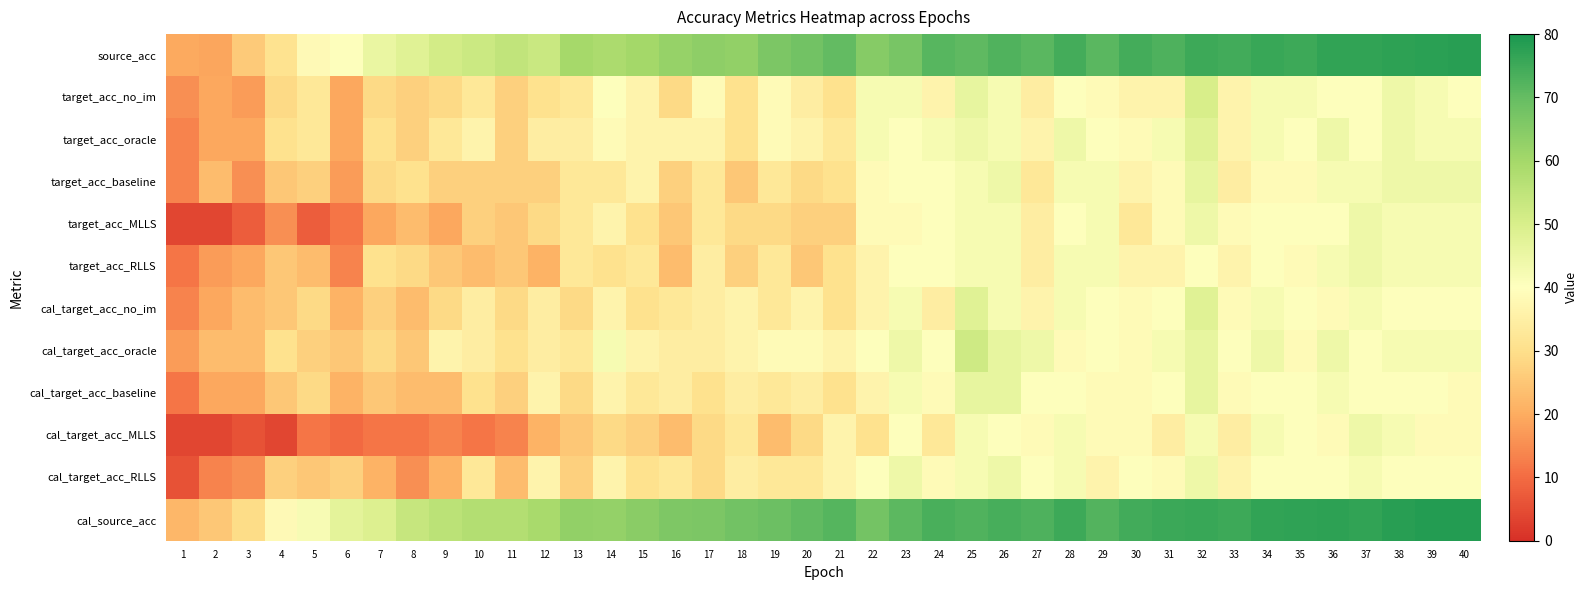

Reading right to left, transcribe all the data shown in this chart.

source_acc: 40=77.8	39=77.5	38=77.3	37=76.6	36=76.8	35=75.1	34=75.7	33=74.5	32=75.0	31=72.9	30=74.3	29=71.4	28=74.1	27=71.3	26=72.7	25=70.7	24=71.7	23=67.2	22=64.9	21=70.0	20=68.0	19=66.4	18=63.0	17=63.6	16=62.4	15=60.0	14=58.7	13=59.9	12=52.9	11=54.6	10=52.5	9=51.1	8=48.1	7=45.5	6=40.5	5=38.2	4=31.2	3=25.9	2=19.0	1=19.5
target_acc_no_im: 40=40.4	39=42.3	38=44.2	37=40.4	36=40.4	35=42.3	34=42.3	33=36.5	32=50.0	31=36.5	30=36.5	29=38.5	28=40.4	27=34.6	26=42.3	25=46.1	24=36.5	23=42.3	22=42.3	21=30.8	20=34.6	19=38.5	18=30.8	17=38.5	16=28.9	15=36.5	14=40.4	13=32.7	12=30.8	11=26.9	10=32.7	9=28.9	8=26.9	7=28.9	6=19.2	5=32.7	4=28.9	3=17.3	2=19.2	1=15.4
target_acc_oracle: 40=42.3	39=42.3	38=44.2	37=40.4	36=44.2	35=40.4	34=42.3	33=36.5	32=48.1	31=42.3	30=38.5	29=40.4	28=44.2	27=36.5	26=42.3	25=44.2	24=42.3	23=40.4	22=42.3	21=32.7	20=36.5	19=38.5	18=30.8	17=36.5	16=36.5	15=36.5	14=38.5	13=34.6	12=34.6	11=26.9	10=36.5	9=32.7	8=26.9	7=30.8	6=19.2	5=32.7	4=30.8	3=19.2	2=19.2	1=13.5
target_acc_baseline: 40=44.2	39=44.2	38=44.2	37=42.3	36=42.3	35=38.5	34=38.5	33=34.6	32=46.1	31=38.5	30=36.5	29=42.3	28=42.3	27=32.7	26=44.2	25=42.3	24=40.4	23=40.4	22=38.5	21=30.8	20=28.9	19=32.7	18=25.0	17=32.7	16=26.9	15=36.5	14=32.7	13=32.7	12=26.9	11=26.9	10=26.9	9=26.9	8=30.8	7=28.9	6=17.3	5=26.9	4=25.0	3=15.4	2=23.1	1=13.5
target_acc_MLLS: 40=42.3	39=42.3	38=42.3	37=44.2	36=40.4	35=40.4	34=40.4	33=38.5	32=44.2	31=38.5	30=32.7	29=42.3	28=40.4	27=34.6	26=42.3	25=42.3	24=40.4	23=38.5	22=38.5	21=26.9	20=26.9	19=28.9	18=28.9	17=32.7	16=25.0	15=30.8	14=36.5	13=32.7	12=28.9	11=25.0	10=26.9	9=19.2	8=23.1	7=19.2	6=11.5	5=7.7	4=15.4	3=7.7	2=3.9	1=3.9
target_acc_RLLS: 40=42.3	39=42.3	38=42.3	37=44.2	36=42.3	35=38.5	34=40.4	33=36.5	32=40.4	31=36.5	30=36.5	29=42.3	28=42.3	27=34.6	26=42.3	25=42.3	24=40.4	23=40.4	22=36.5	21=30.8	20=25.0	19=32.7	18=26.9	17=34.6	16=23.1	15=32.7	14=30.8	13=32.7	12=21.1	11=25.0	10=23.1	9=25.0	8=28.9	7=30.8	6=13.5	5=23.1	4=25.0	3=19.2	2=17.3	1=11.5
cal_target_acc_no_im: 40=40.4	39=40.4	38=40.4	37=42.3	36=38.5	35=40.4	34=42.3	33=38.5	32=48.1	31=40.4	30=38.5	29=40.4	28=42.3	27=36.5	26=42.3	25=48.1	24=34.6	23=42.3	22=36.5	21=30.8	20=36.5	19=32.7	18=36.5	17=34.6	16=32.7	15=30.8	14=36.5	13=28.9	12=34.6	11=28.9	10=34.6	9=28.9	8=23.1	7=26.9	6=21.1	5=28.9	4=25.0	3=23.1	2=19.2	1=13.5
cal_target_acc_oracle: 40=42.3	39=42.3	38=42.3	37=40.4	36=44.2	35=38.5	34=44.2	33=40.4	32=46.1	31=42.3	30=38.5	29=40.4	28=38.5	27=44.2	26=46.1	25=51.9	24=40.4	23=44.2	22=40.4	21=36.5	20=38.5	19=38.5	18=36.5	17=34.6	16=34.6	15=36.5	14=42.3	13=32.7	12=34.6	11=30.8	10=34.6	9=36.5	8=25.0	7=28.9	6=25.0	5=26.9	4=30.8	3=23.1	2=23.1	1=17.3
cal_target_acc_baseline: 40=38.5	39=40.4	38=40.4	37=40.4	36=42.3	35=40.4	34=40.4	33=38.5	32=46.1	31=40.4	30=38.5	29=38.5	28=40.4	27=40.4	26=46.1	25=46.1	24=38.5	23=42.3	22=36.5	21=30.8	20=34.6	19=32.7	18=34.6	17=30.8	16=34.6	15=32.7	14=36.5	13=28.9	12=36.5	11=26.9	10=30.8	9=23.1	8=23.1	7=25.0	6=21.1	5=28.9	4=25.0	3=19.2	2=19.2	1=11.5
cal_target_acc_MLLS: 40=38.5	39=38.5	38=42.3	37=44.2	36=38.5	35=40.4	34=42.3	33=34.6	32=42.3	31=34.6	30=38.5	29=38.5	28=42.3	27=38.5	26=40.4	25=42.3	24=32.7	23=40.4	22=30.8	21=36.5	20=28.9	19=23.1	18=32.7	17=28.9	16=23.1	15=26.9	14=28.9	13=25.0	12=21.1	11=13.5	10=11.5	9=13.5	8=11.5	7=11.5	6=9.6	5=11.5	4=3.9	3=5.8	2=3.9	1=3.9
cal_target_acc_RLLS: 40=40.4	39=40.4	38=40.4	37=42.3	36=40.4	35=40.4	34=40.4	33=36.5	32=44.2	31=38.5	30=40.4	29=36.5	28=42.3	27=40.4	26=44.2	25=42.3	24=38.5	23=44.2	22=40.4	21=36.5	20=32.7	19=32.7	18=34.6	17=28.9	16=32.7	15=30.8	14=36.5	13=26.9	12=36.5	11=23.1	10=32.7	9=21.1	8=15.4	7=21.1	6=26.9	5=25.0	4=26.9	3=15.4	2=13.5	1=5.8
cal_source_acc: 40=78.5	39=78.5	38=78.0	37=76.8	36=77.2	35=76.9	34=76.8	33=75.3	32=75.7	31=75.4	30=74.6	29=72.2	28=75.2	27=72.9	26=73.8	25=72.5	24=73.7	23=71.0	22=67.6	21=72.0	20=70.6	19=68.9	18=68.1	17=66.3	16=66.2	15=64.3	14=62.8	13=63.0	12=59.2	11=57.4	10=57.5	9=55.9	8=53.5	7=49.0	6=47.0	5=42.1	4=38.3	3=29.5	2=25.3	1=22.0